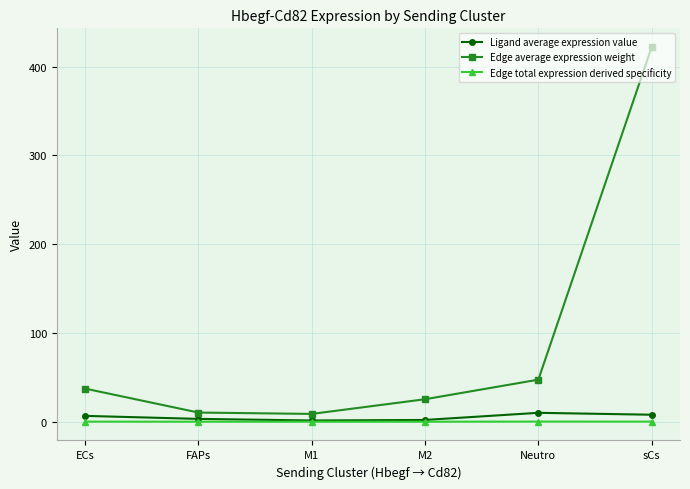

What are all the series names shown in the legend?

Ligand average expression value, Edge average expression weight, Edge total expression derived specificity